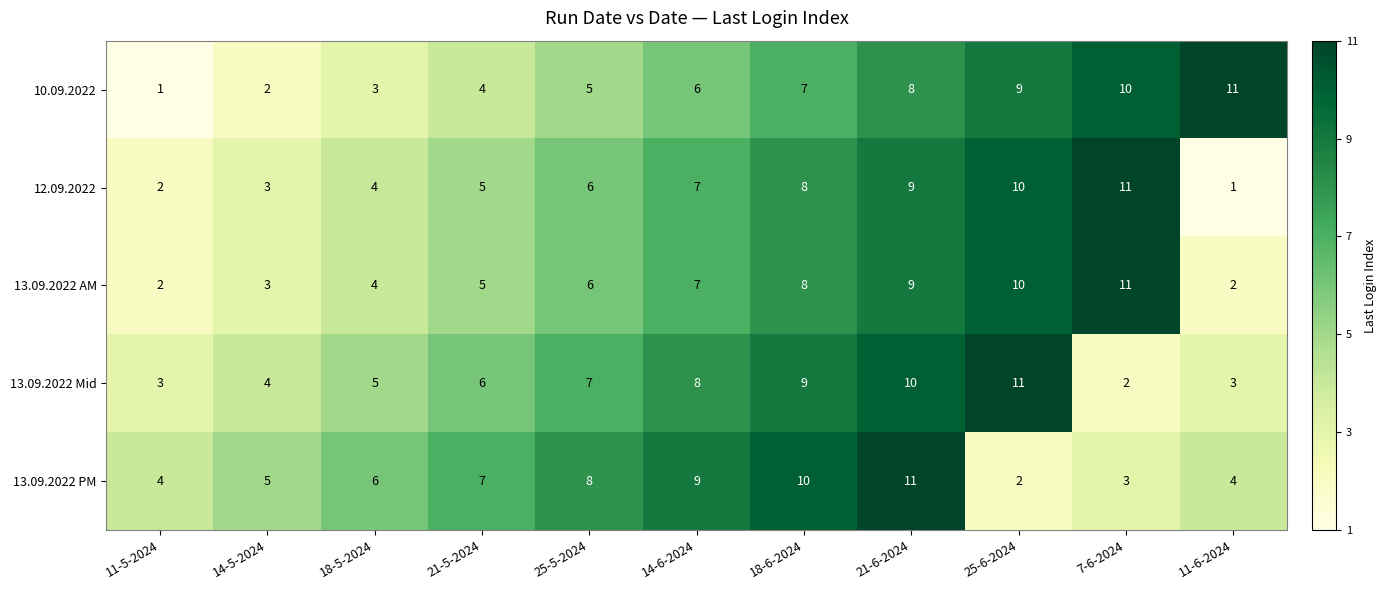

The 12.09.2022 series shows 6 at 7-6-2024. True or false?

False